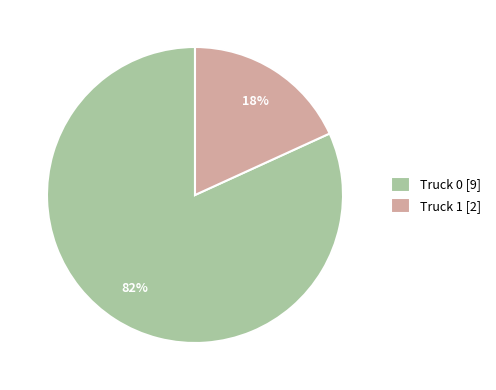

How many slices are in this pie chart?

2